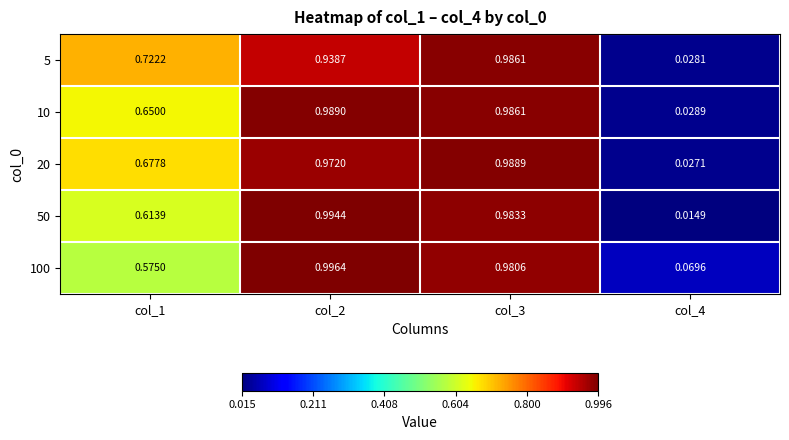

Is the value of 20 at col_3 greater than the value of 50 at col_4?

Yes